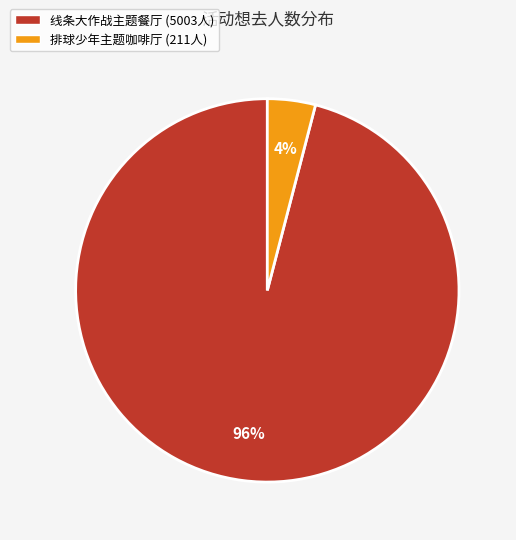

Which category accounts for the majority?

线条大作战主题餐厅 (5003人)